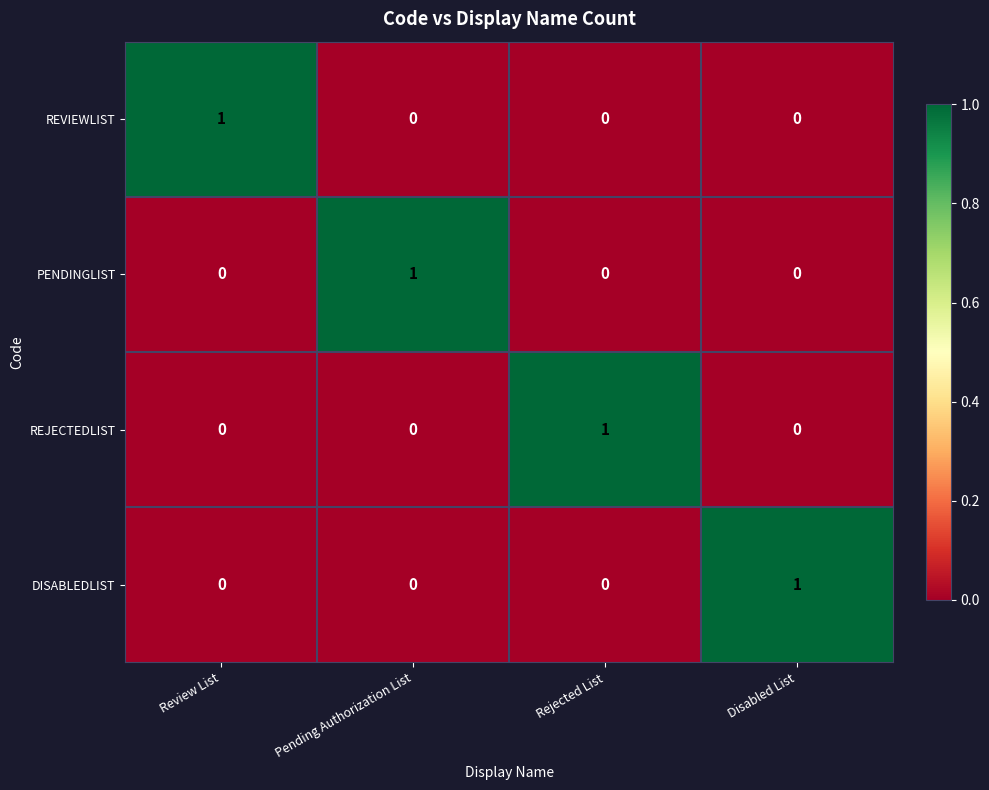

Reading left to right, transcribe all the data shown in this chart.

REVIEWLIST: Review List=1	Pending Authorization List=0	Rejected List=0	Disabled List=0
PENDINGLIST: Review List=0	Pending Authorization List=1	Rejected List=0	Disabled List=0
REJECTEDLIST: Review List=0	Pending Authorization List=0	Rejected List=1	Disabled List=0
DISABLEDLIST: Review List=0	Pending Authorization List=0	Rejected List=0	Disabled List=1